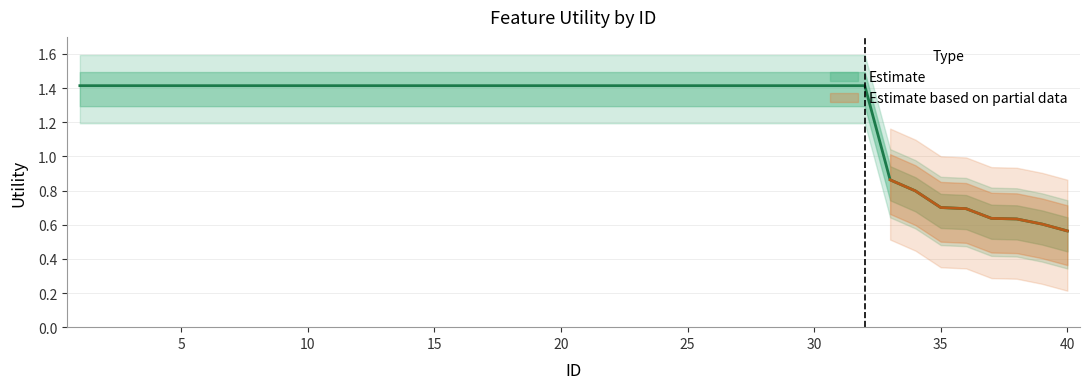

At which category does the chart reach its peak across all series?

1